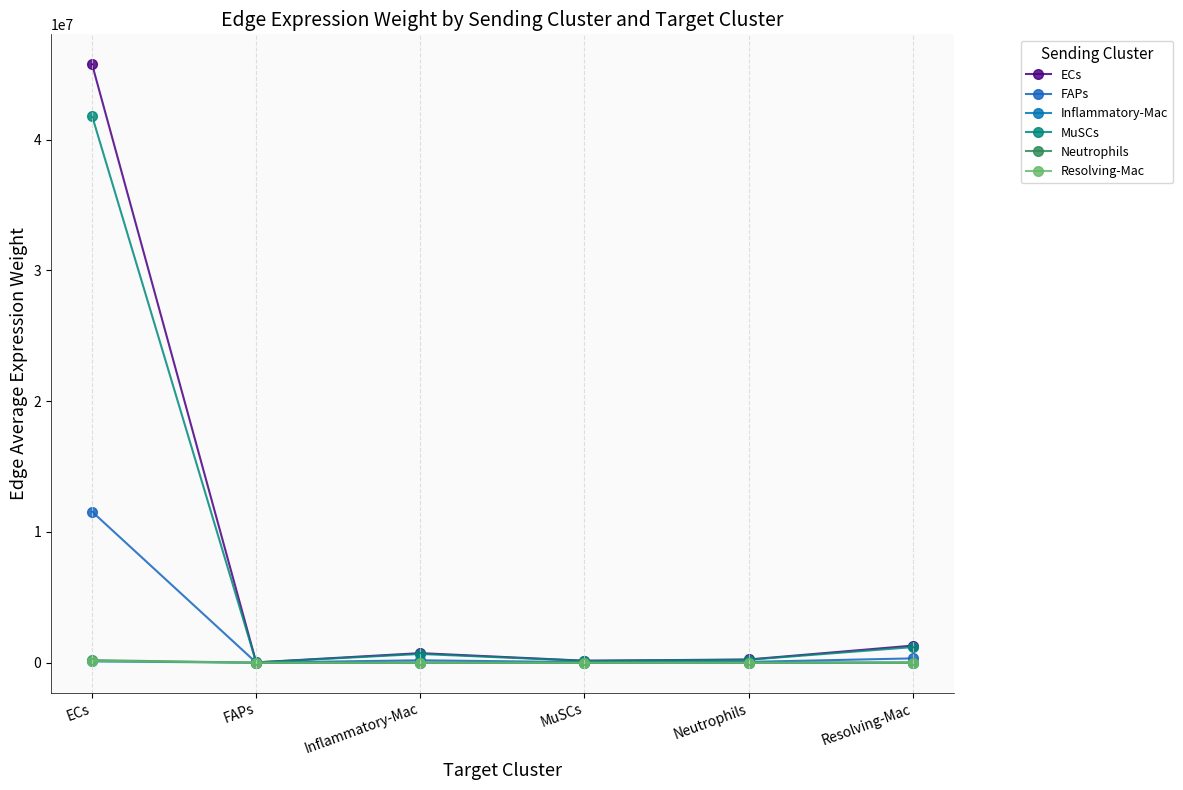

List the labels in order of Inflammatory-Mac value, largest first.

ECs, Resolving-Mac, Inflammatory-Mac, Neutrophils, MuSCs, FAPs